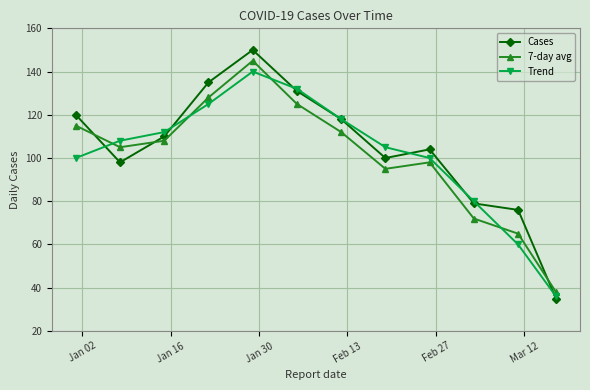

In Trend, how many points are higher than both neighbors (excluding endpoints)?

1